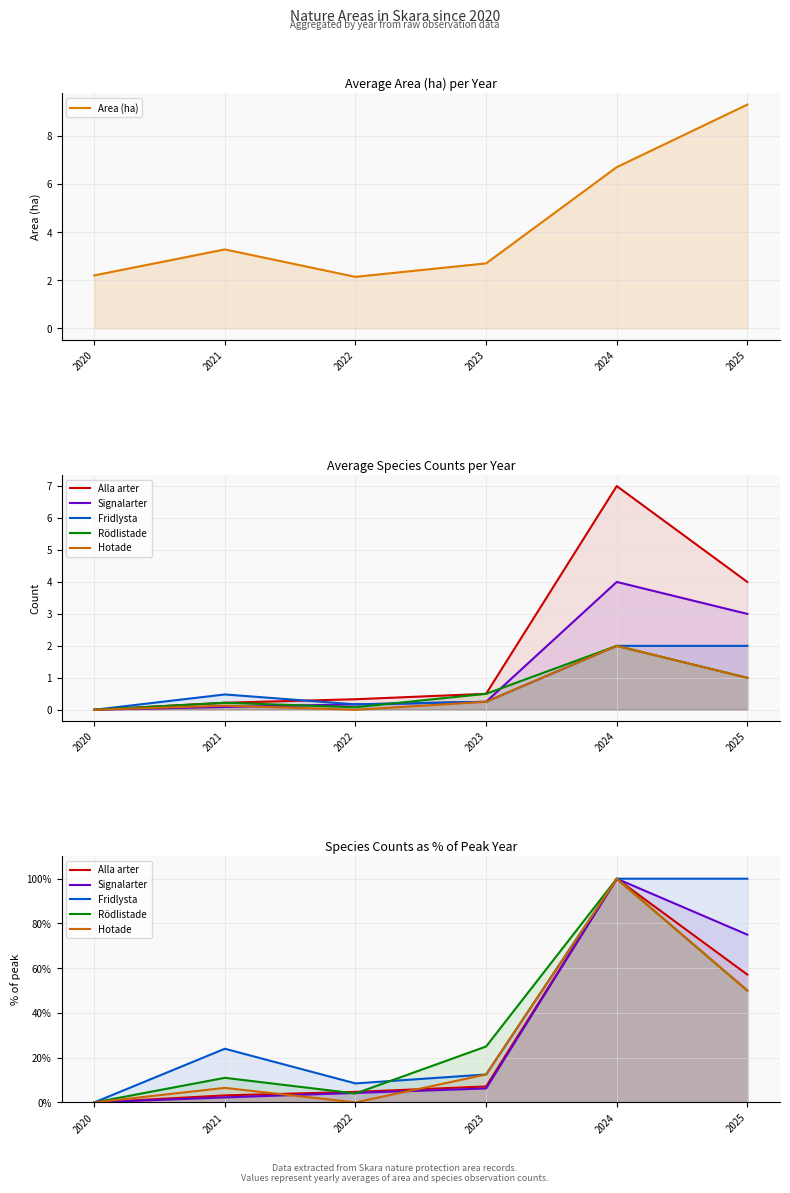

Does the chart have visible grid lines?

Yes